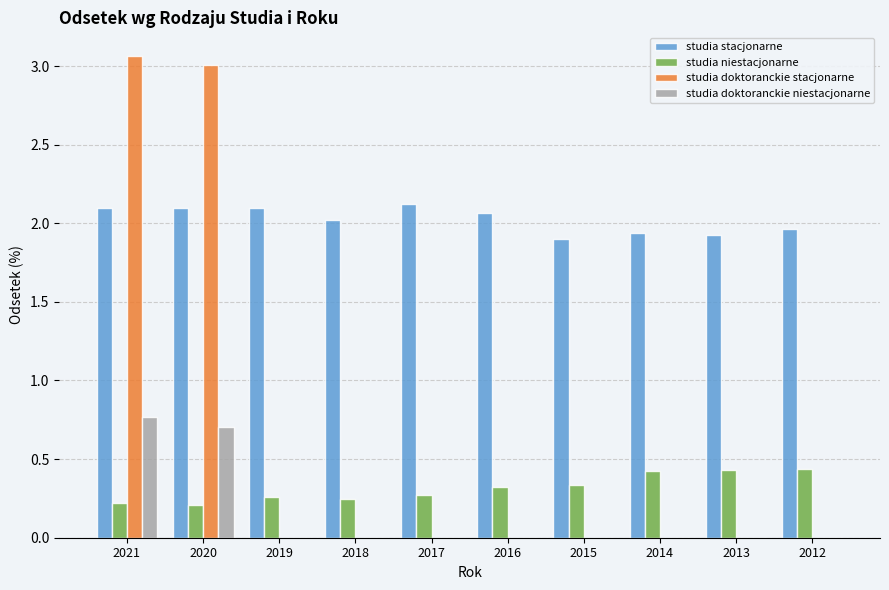

At which category is the sum across all series the highest?

2021